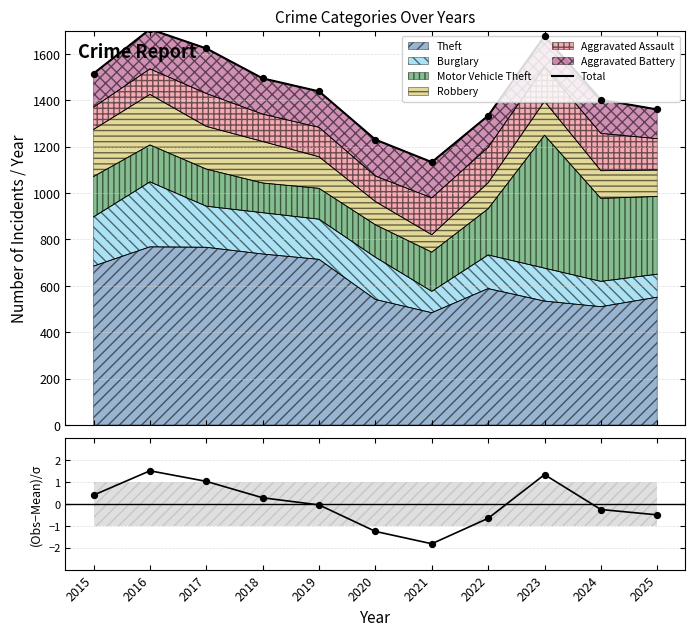

Between 2019 and 2023, which is larger?

2023